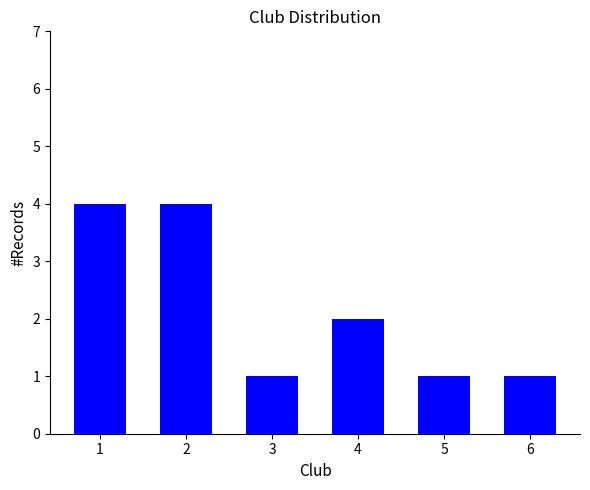

What is the ratio of the value at 1 to the value at 4?

2.0